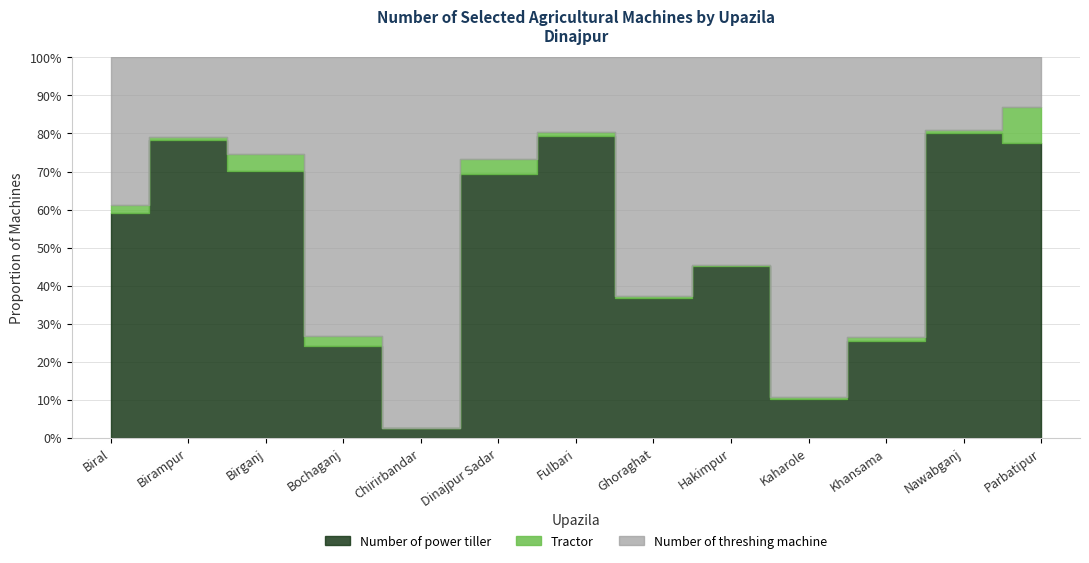

Is the value of Number of threshing machine at Birampur greater than the value of Number of power tiller at Birampur?

No